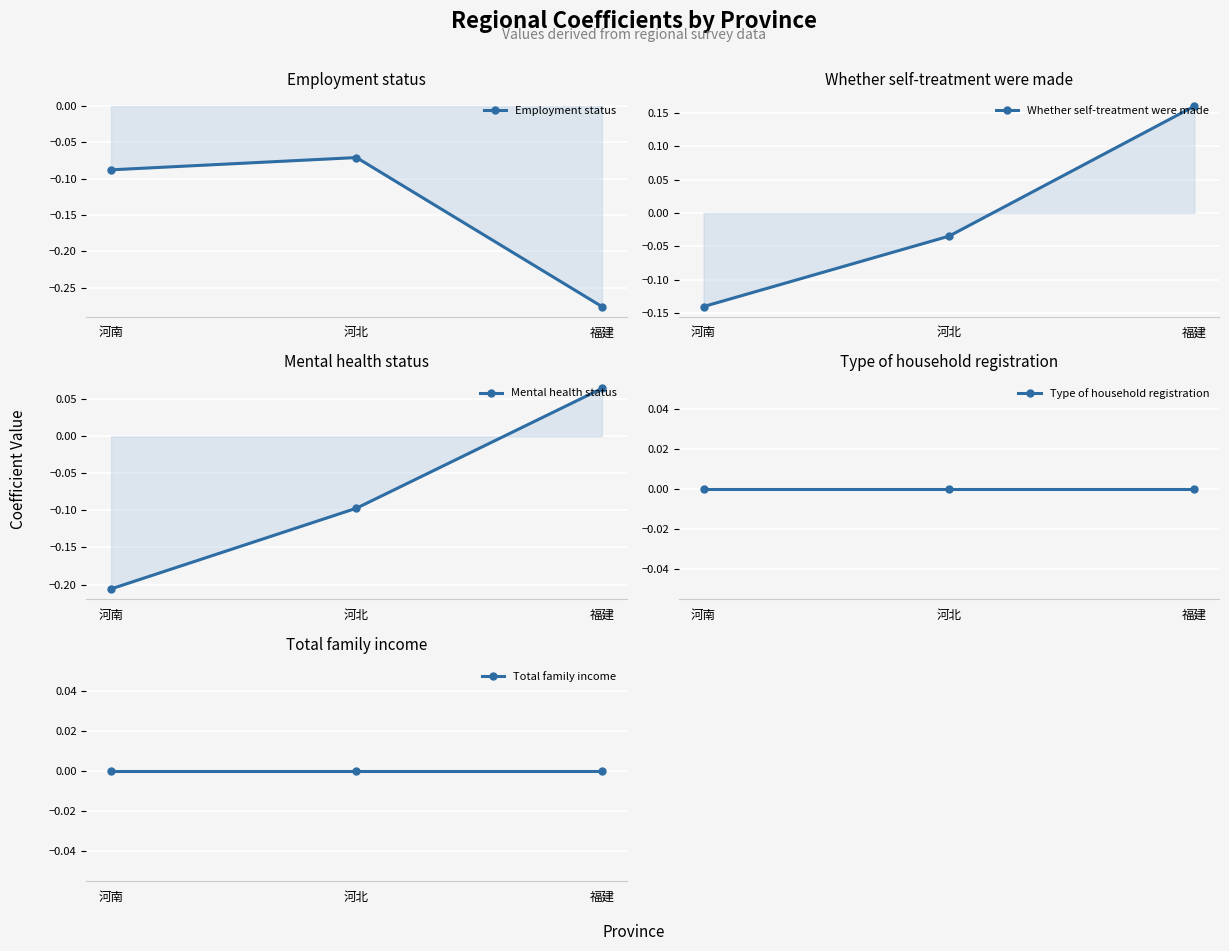

What are all the series names shown in the legend?

Employment status, Whether self-treatment were made, Mental health status, Type of household registration, Total family income